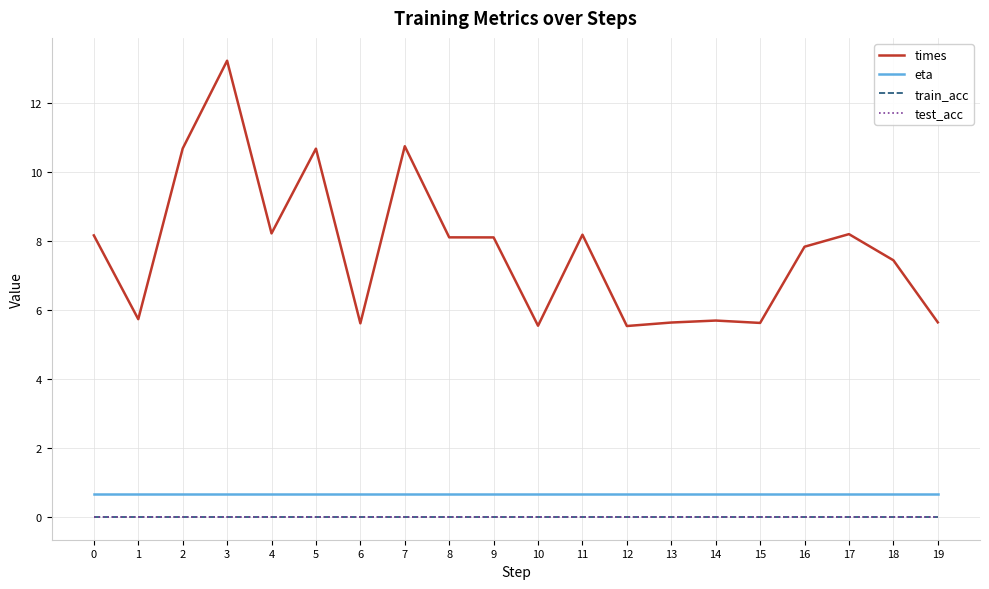

How many lines are shown in the chart?

4